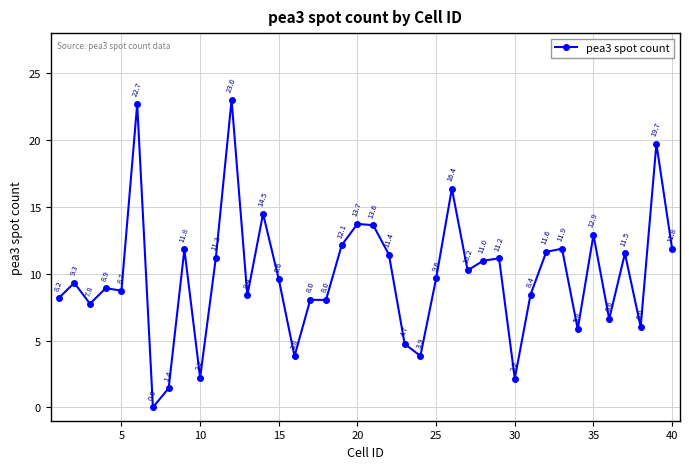

True or false: the data has more than 1 interior local peaks.

True